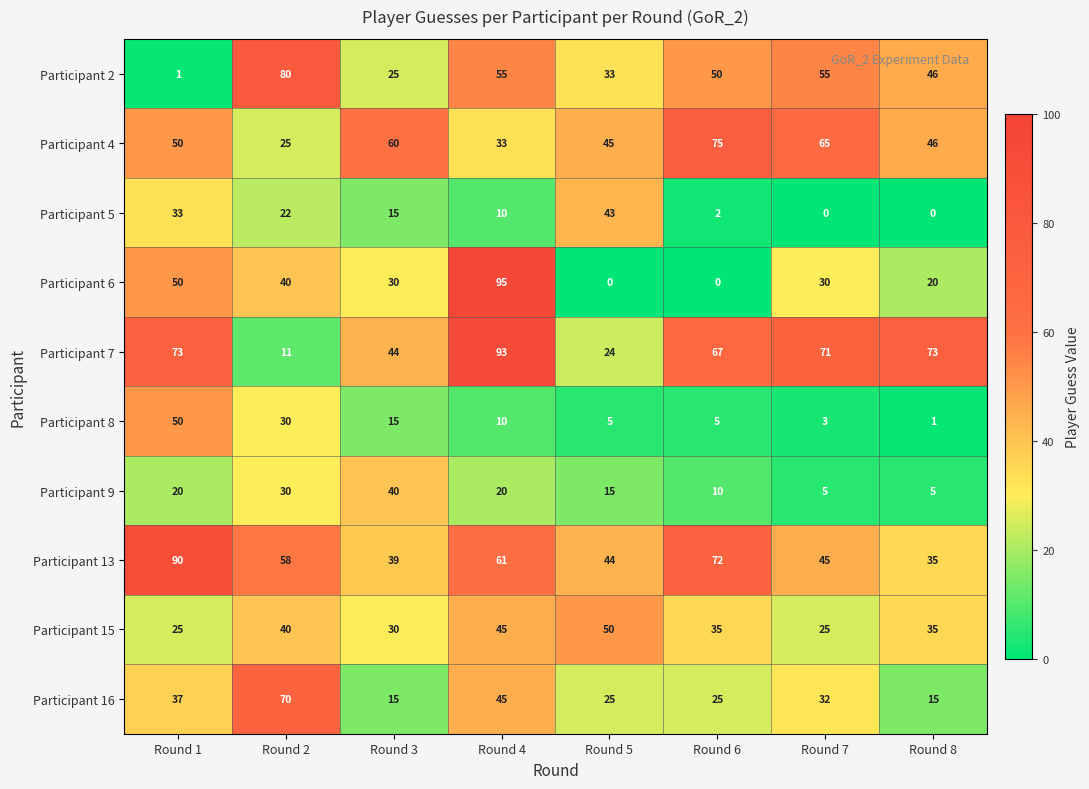

Which series has the widest spread of values?

Participant 6